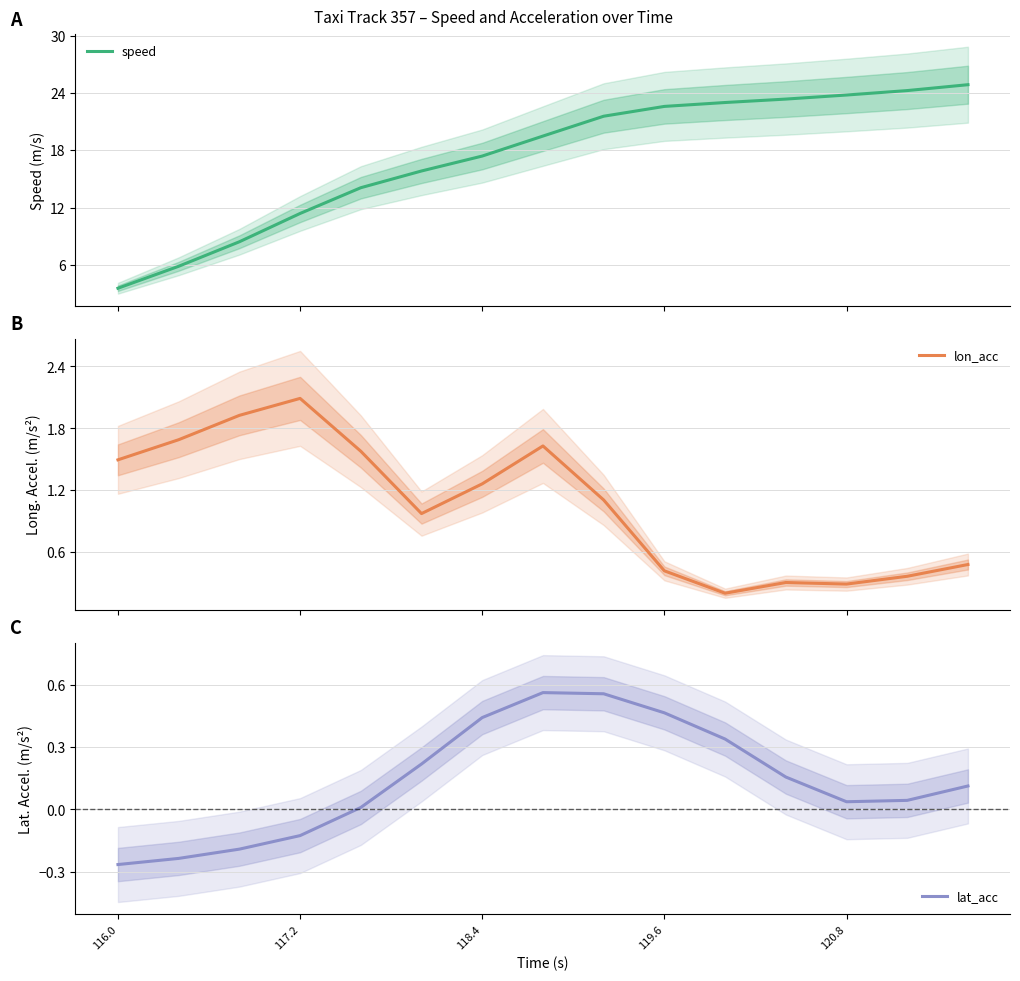

What is the greatest value displayed?

24.9